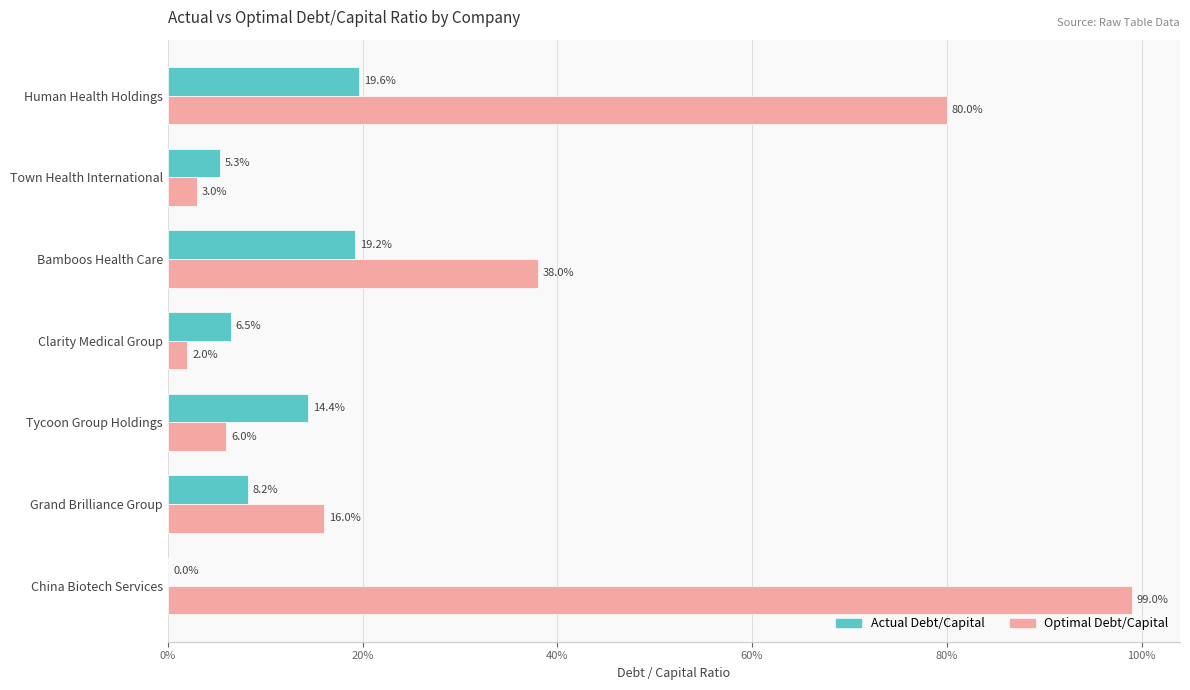

List the series in order of their overall mean, lowest first.

Actual Debt/Capital, Optimal Debt/Capital